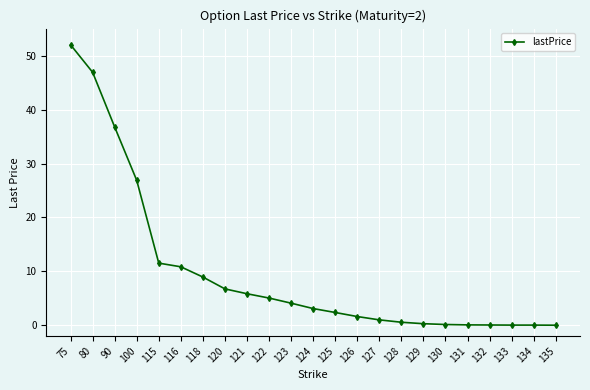

What is the approximate value at 120?

6.8